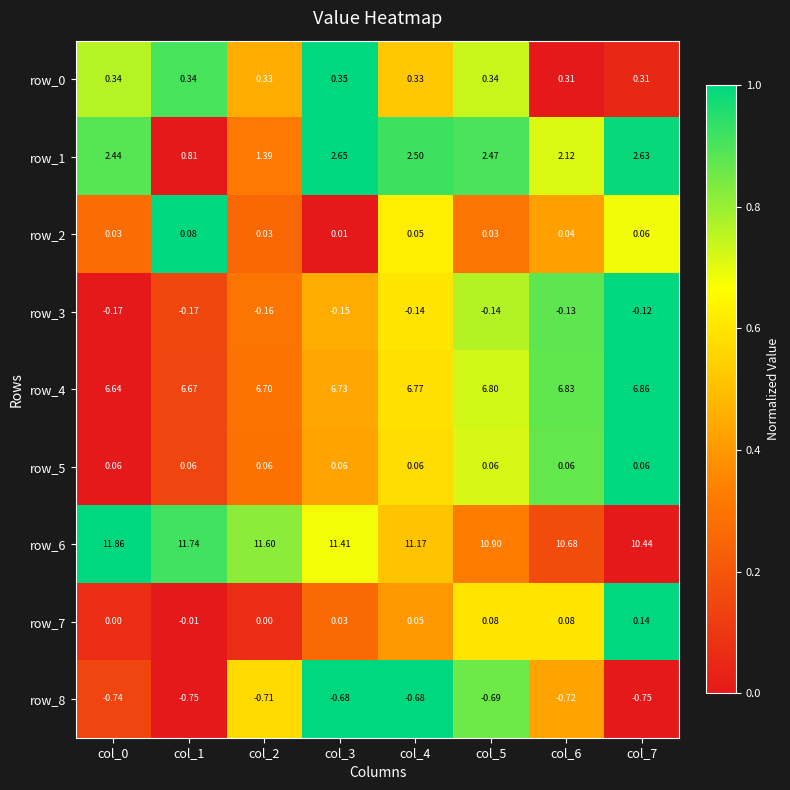

What is the sum of the row_3 values at col_3 and col_7?

-0.3